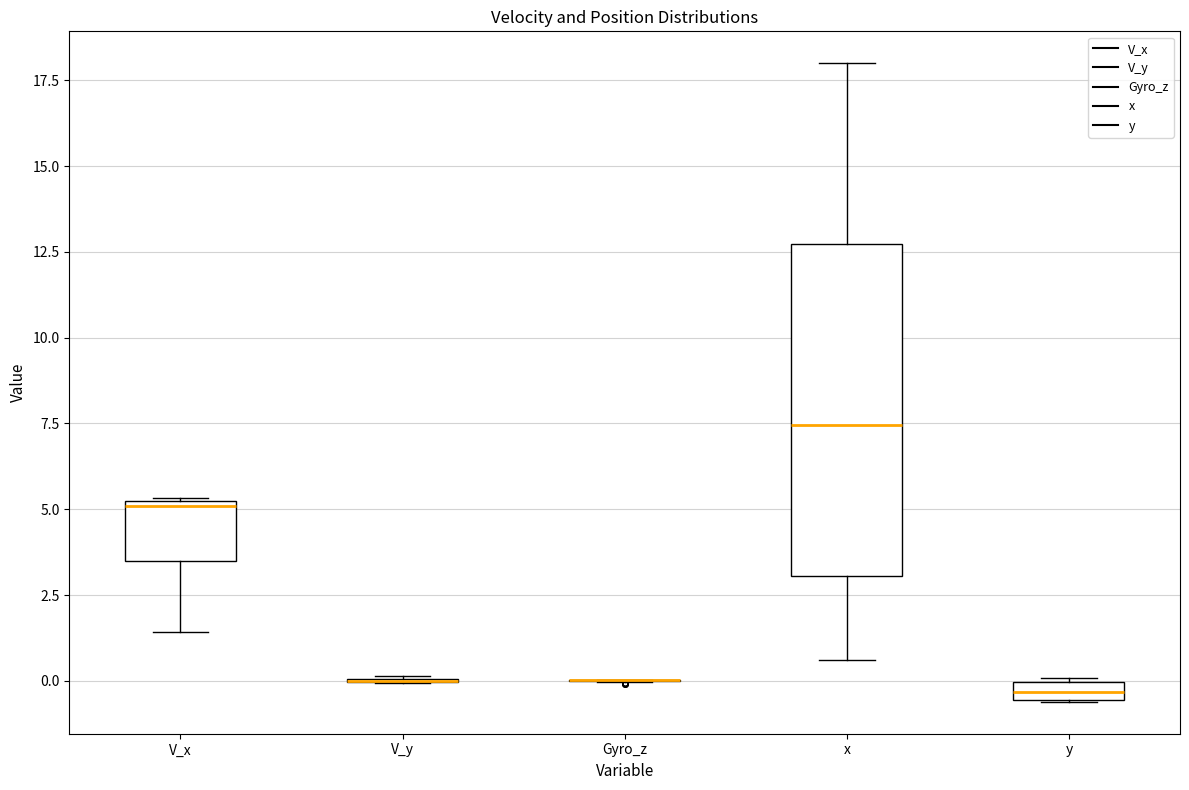

Comparing the boxes themselves (not the whiskers), which one is the tallest?

x